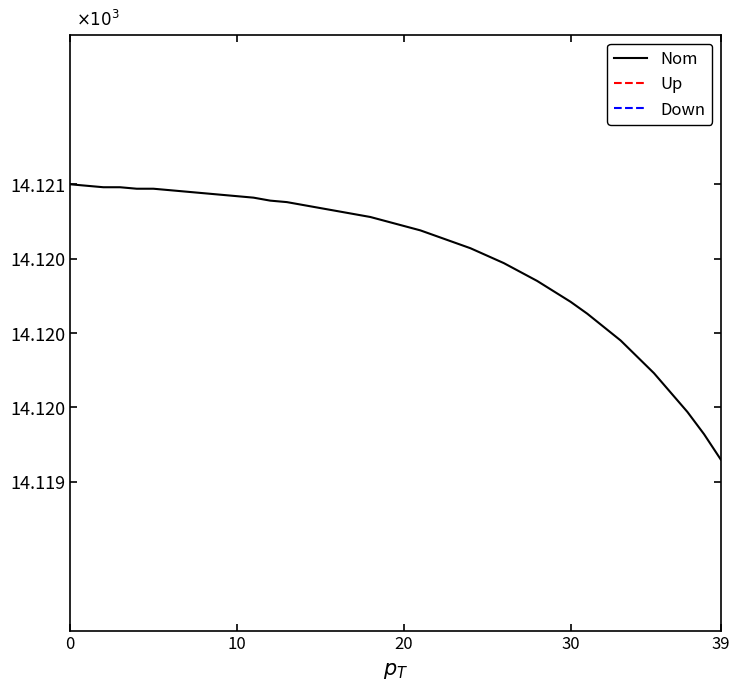

What is the sum of the Down values at 22 and 39?

0.2